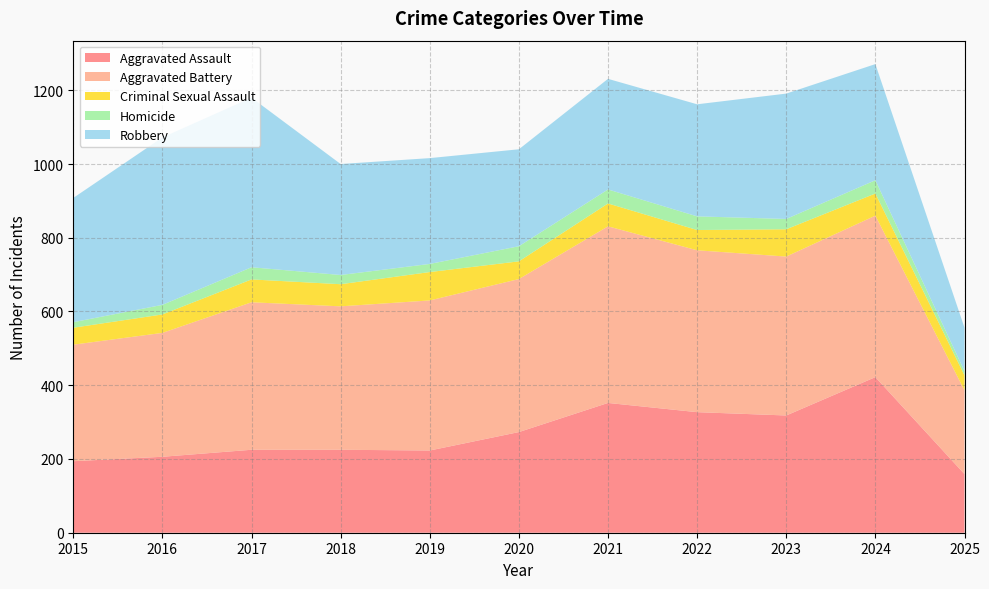

Reading right to left, transcribe all the data shown in this chart.

Aggravated Assault: 2025=159	2024=422	2023=318	2022=327	2021=352	2020=273	2019=223	2018=225	2017=225	2016=206	2015=194
Aggravated Battery: 2025=227	2024=438	2023=431	2022=439	2021=479	2020=415	2019=407	2018=389	2017=400	2016=336	2015=316
Criminal Sexual Assault: 2025=41	2024=60	2023=74	2022=55	2021=62	2020=48	2019=77	2018=60	2017=62	2016=50	2015=46
Homicide: 2025=11	2024=36	2023=28	2022=37	2021=38	2020=41	2019=22	2018=25	2017=33	2016=26	2015=15
Robbery: 2025=118	2024=315	2023=340	2022=304	2021=300	2020=263	2019=287	2018=301	2017=460	2016=454	2015=337